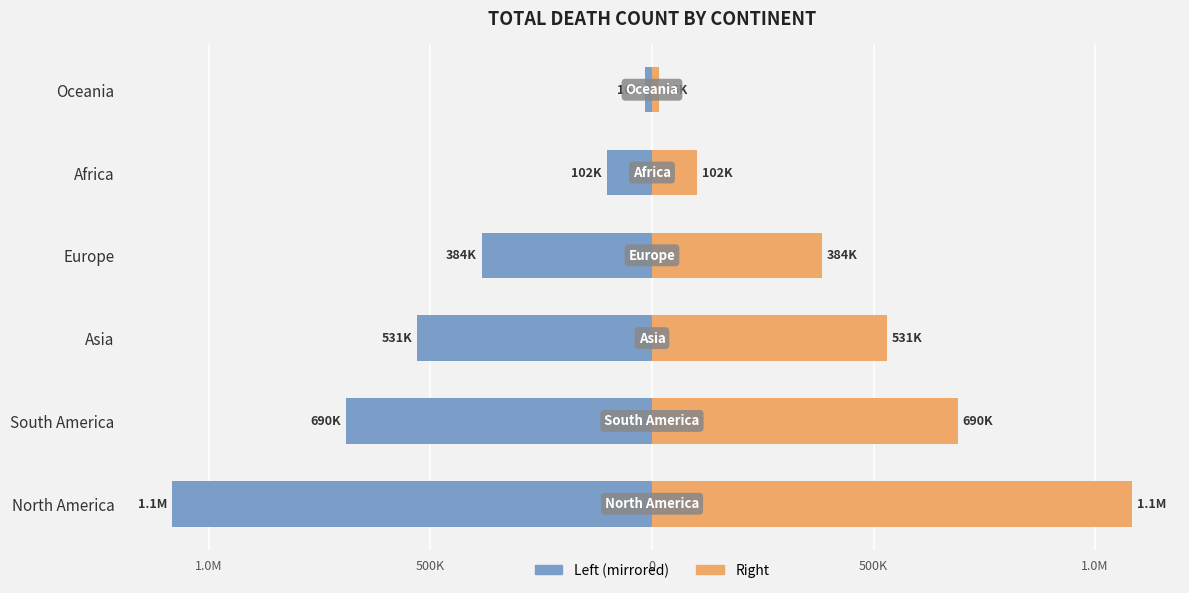

How many bars are there in each group?

2